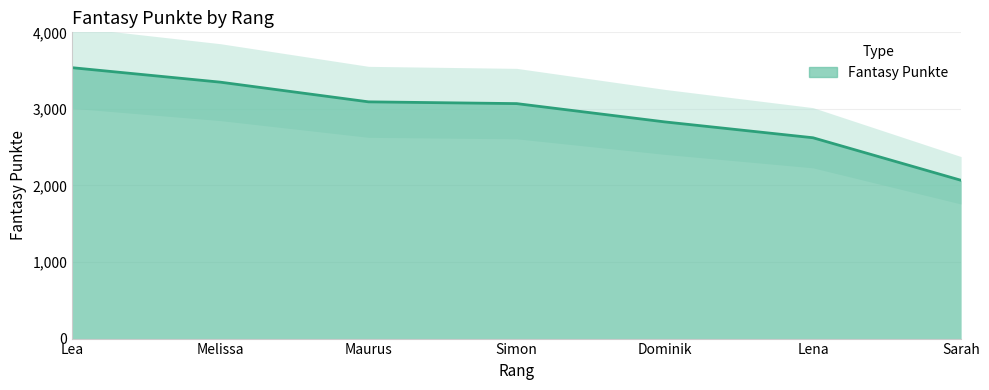

What is the greatest value displayed?

3538